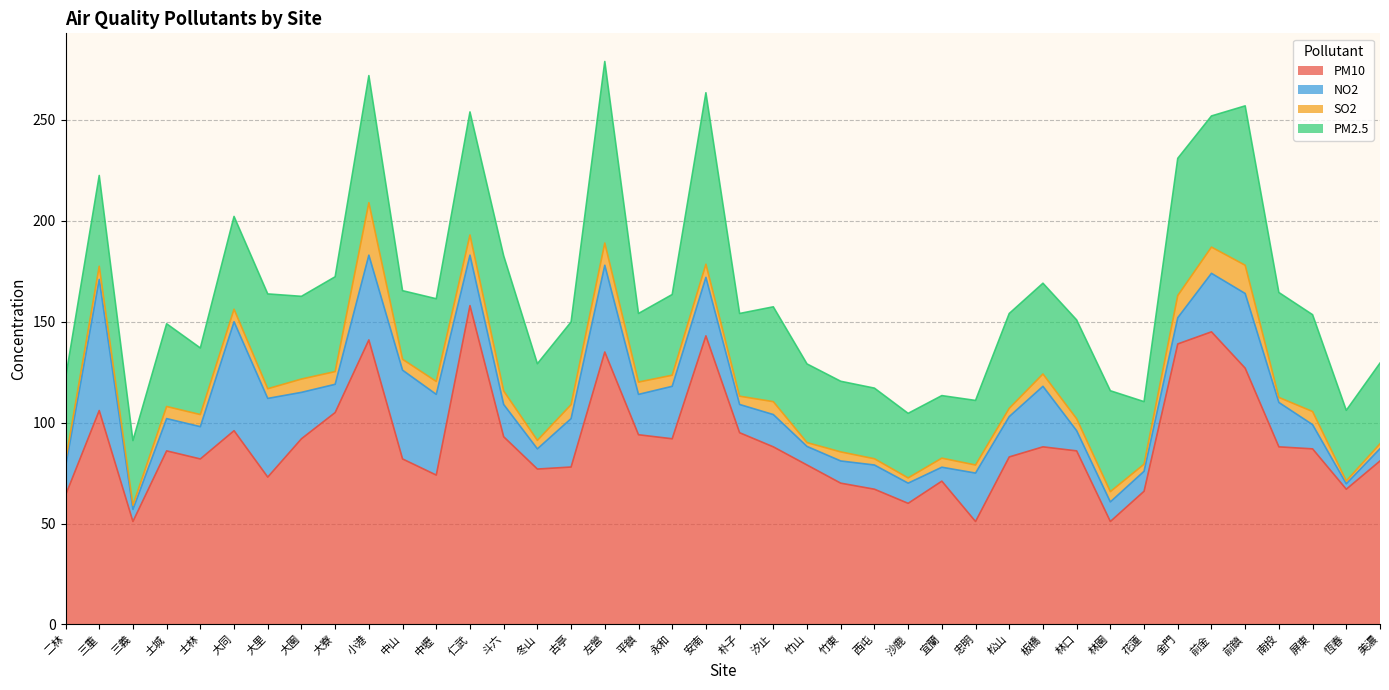

What is the value of the PM2.5 point at the 18th from the left?

34.0